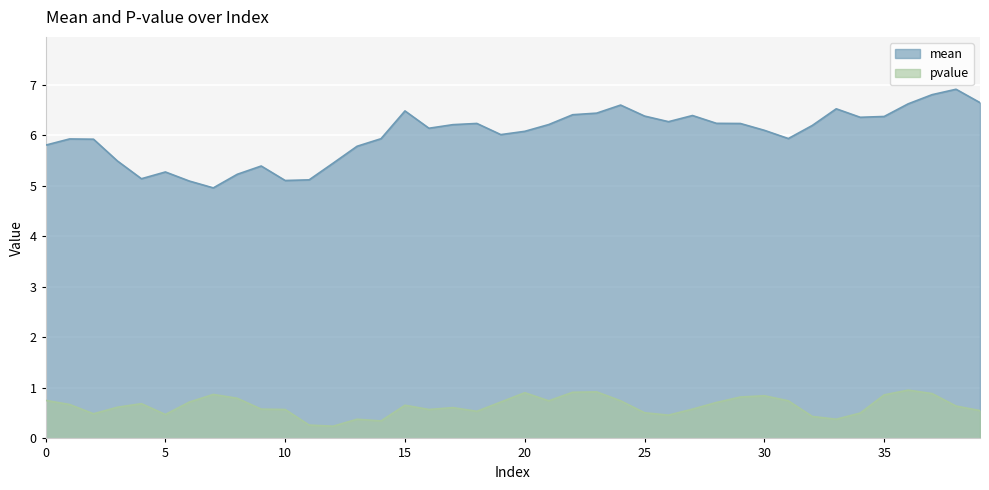

Which series has the largest range (max minus min)?

mean